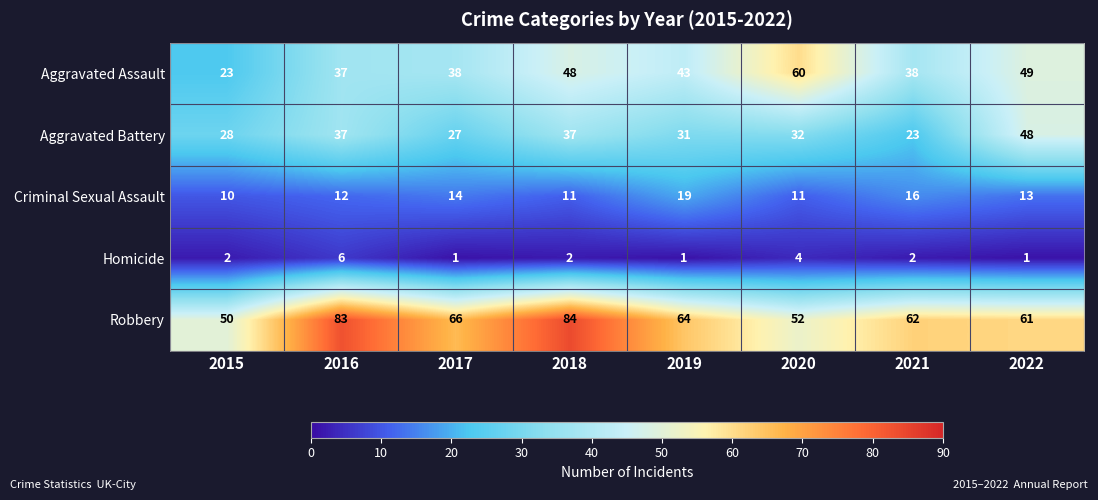

Rank the series by their maximum value, from highest to lowest.

Robbery, Aggravated Assault, Aggravated Battery, Criminal Sexual Assault, Homicide